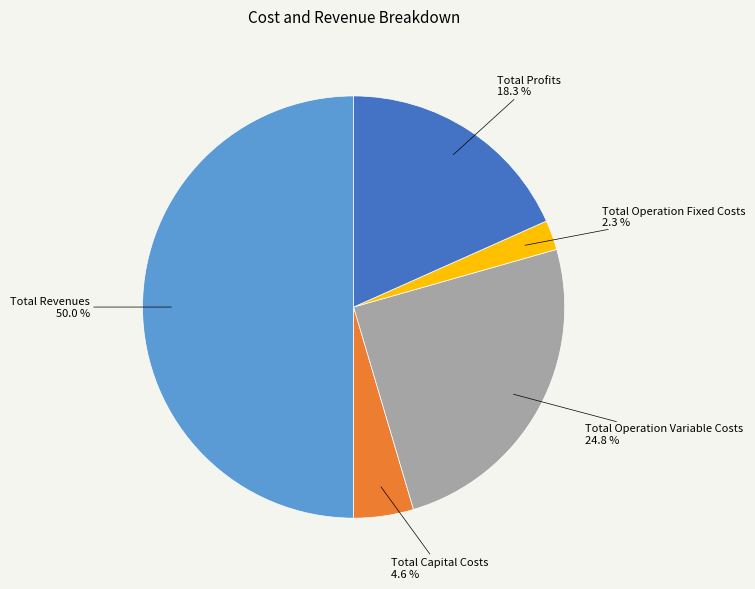

To the nearest percent, what is the combined percentage of Total Revenues and Total Operation Fixed Costs?

52%